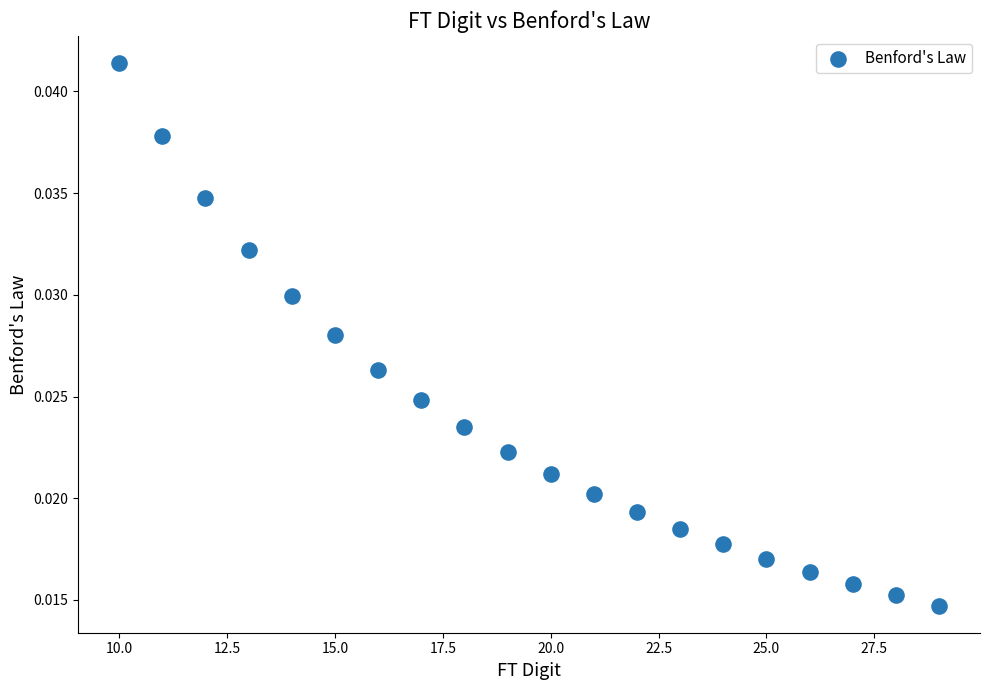

What is the range of X values (max minus min)?

19.0